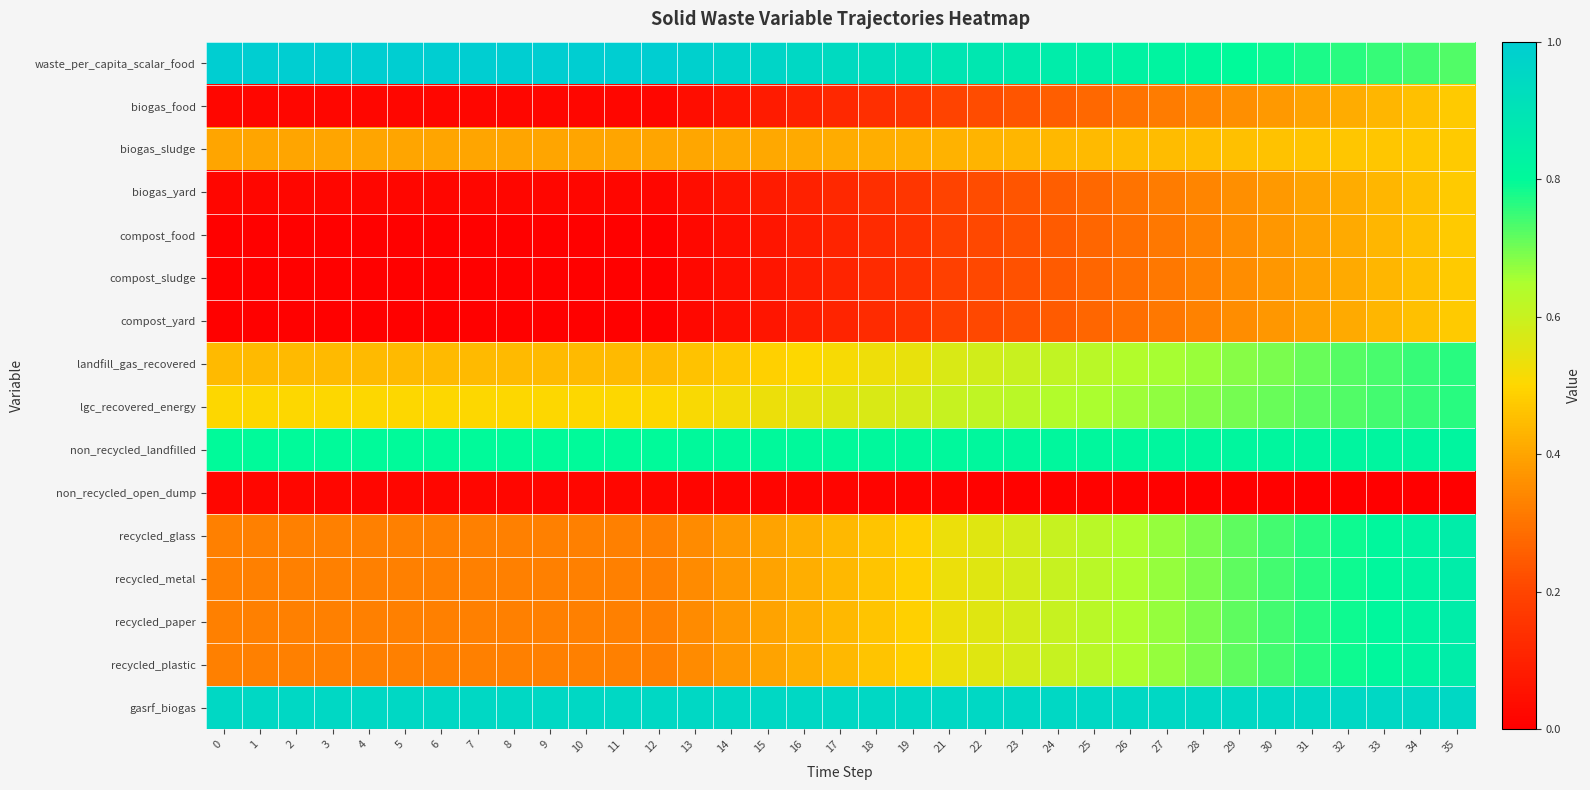

How many data points does each series have?

35